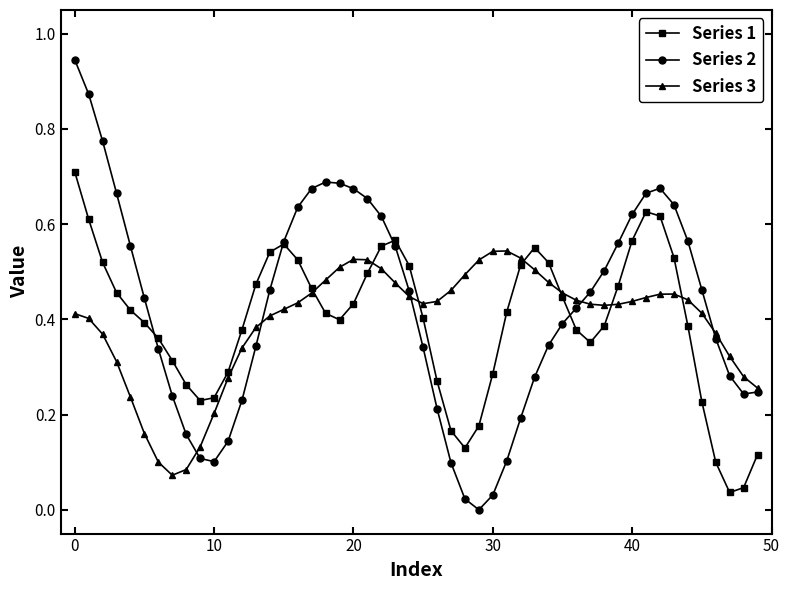

Which series has the widest spread of values?

Series 2